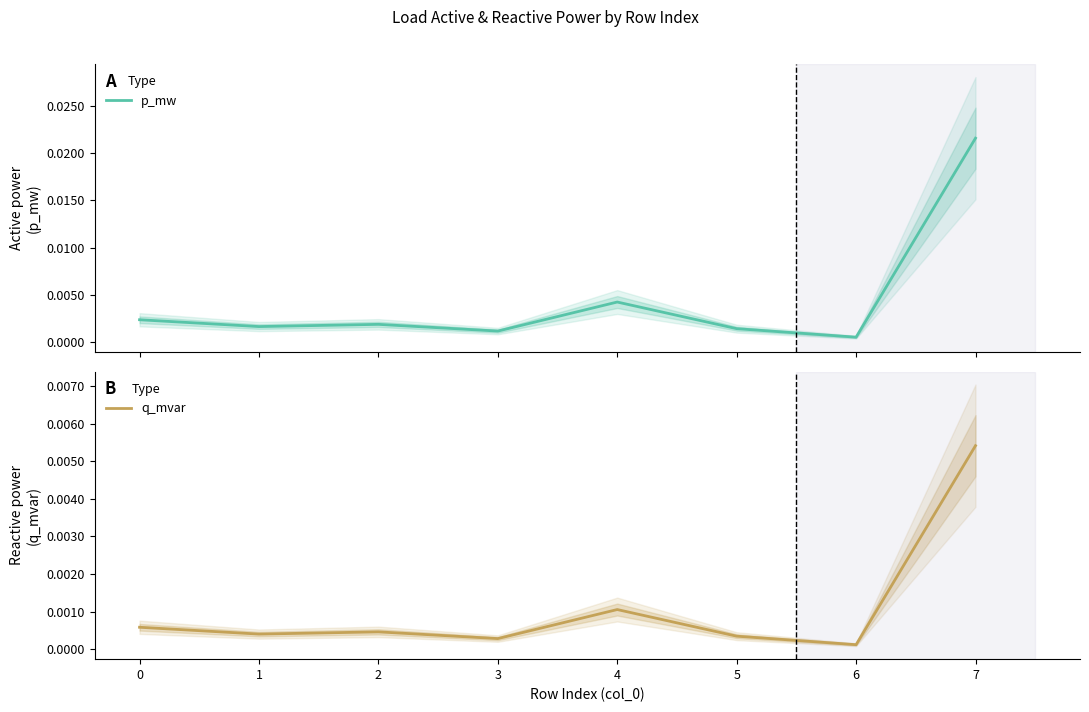

Count the number of categories in the chart.

8